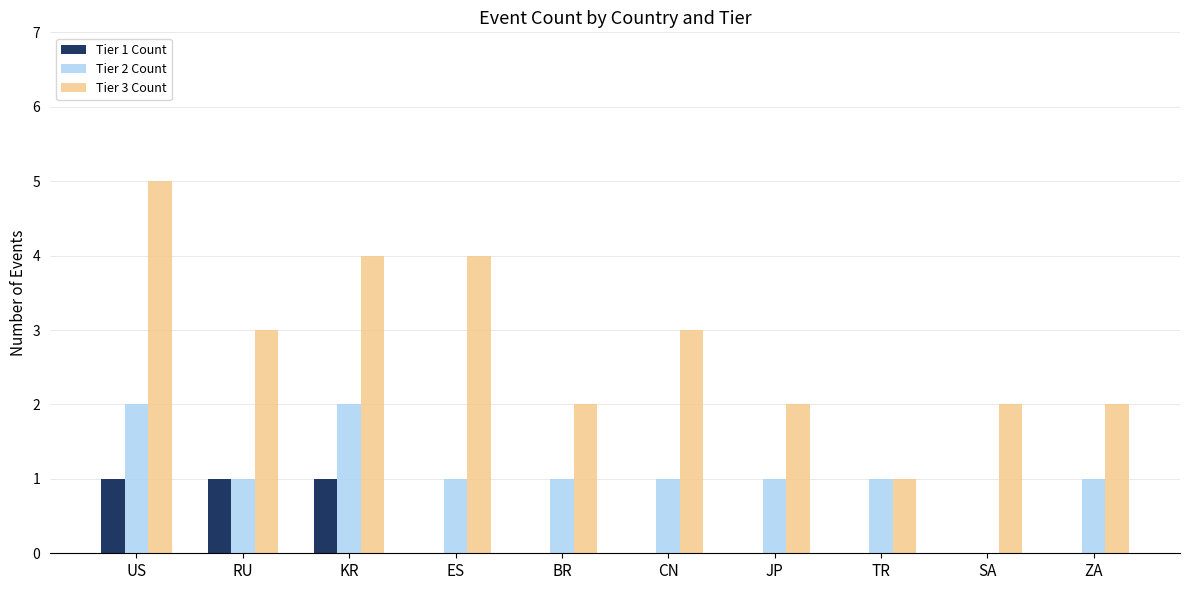

Reading left to right, list all the values displayed in this chart.

Tier 1 Count: 1	1	1	0	0	0	0	0	0	0
Tier 2 Count: 2	1	2	1	1	1	1	1	0	1
Tier 3 Count: 5	3	4	4	2	3	2	1	2	2